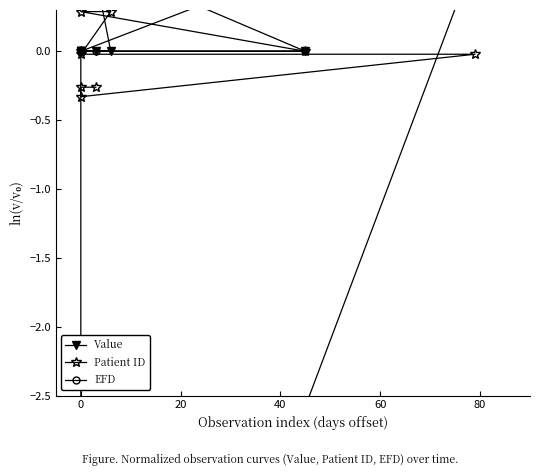

True or false: Value has a value of 1.5 at 80.

False